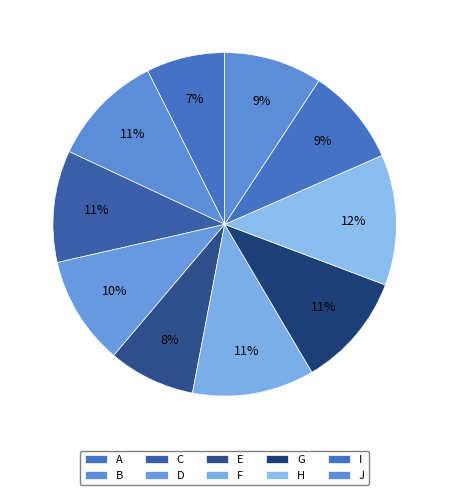

Count the number of slices in the pie.

10